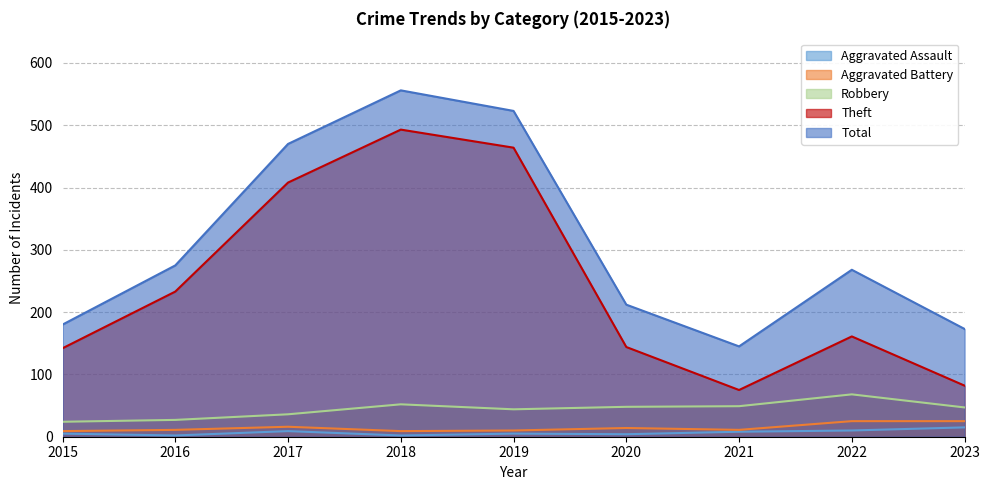

Reading left to right, list all the values displayed in this chart.

Aggravated Assault: 2015=5	2016=2	2017=9	2018=2	2019=5	2020=4	2021=8	2022=10	2023=15
Aggravated Battery: 2015=9	2016=11	2017=16	2018=9	2019=10	2020=14	2021=11	2022=25	2023=25
Robbery: 2015=24	2016=27	2017=36	2018=52	2019=44	2020=48	2021=49	2022=68	2023=47
Theft: 2015=142	2016=233	2017=408	2018=493	2019=464	2020=144	2021=75	2022=161	2023=82
Total: 2015=180	2016=275	2017=470	2018=556	2019=523	2020=212	2021=145	2022=268	2023=173